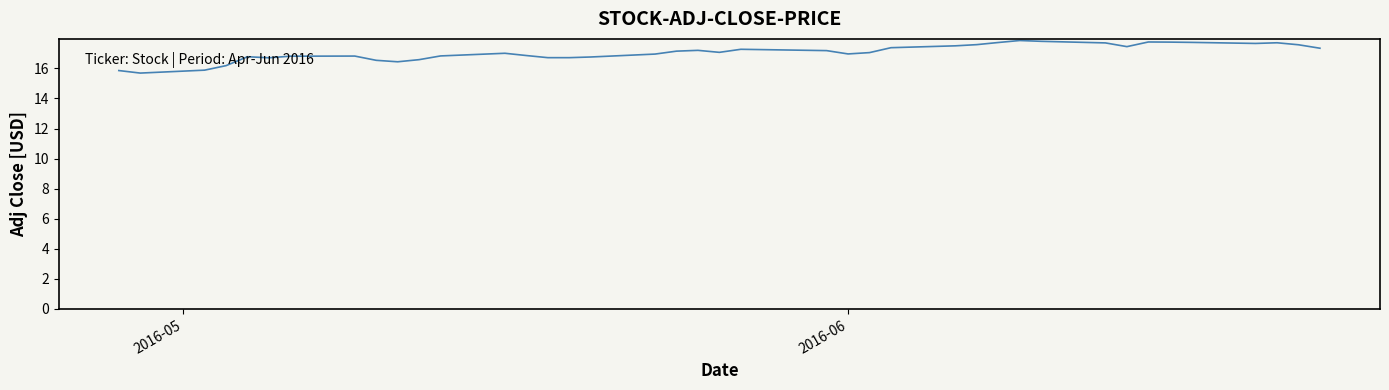

What is the smallest value displayed?

15.7